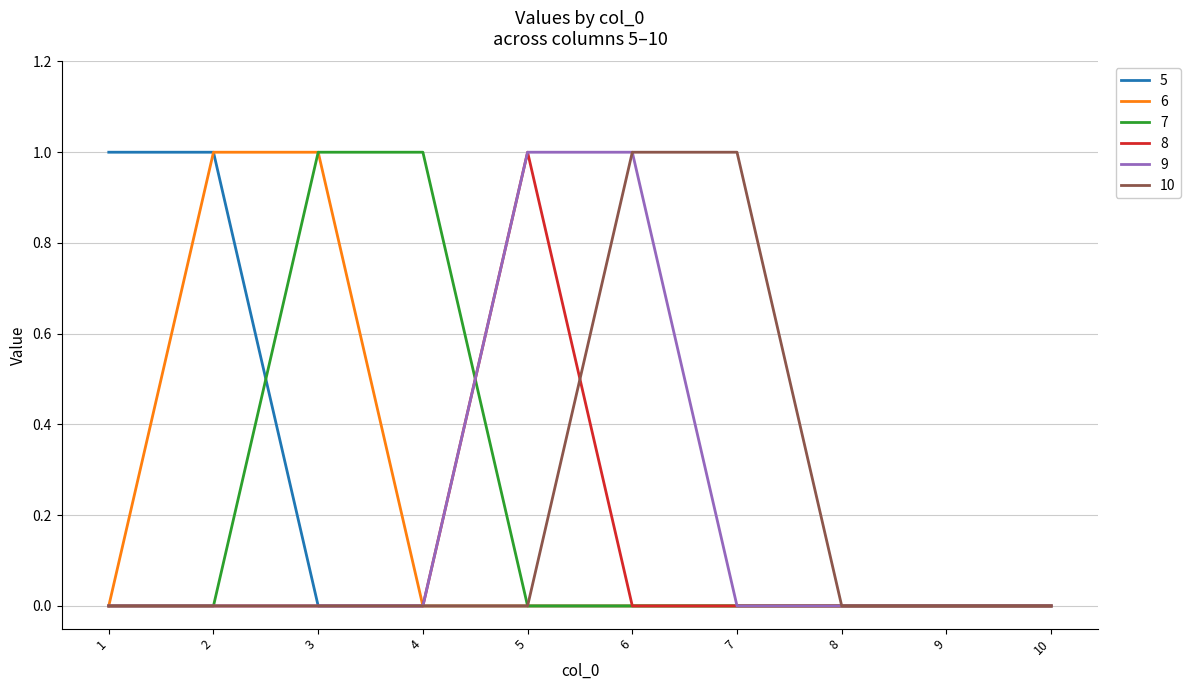

Is it true that 6 equals -1 at 7?

False